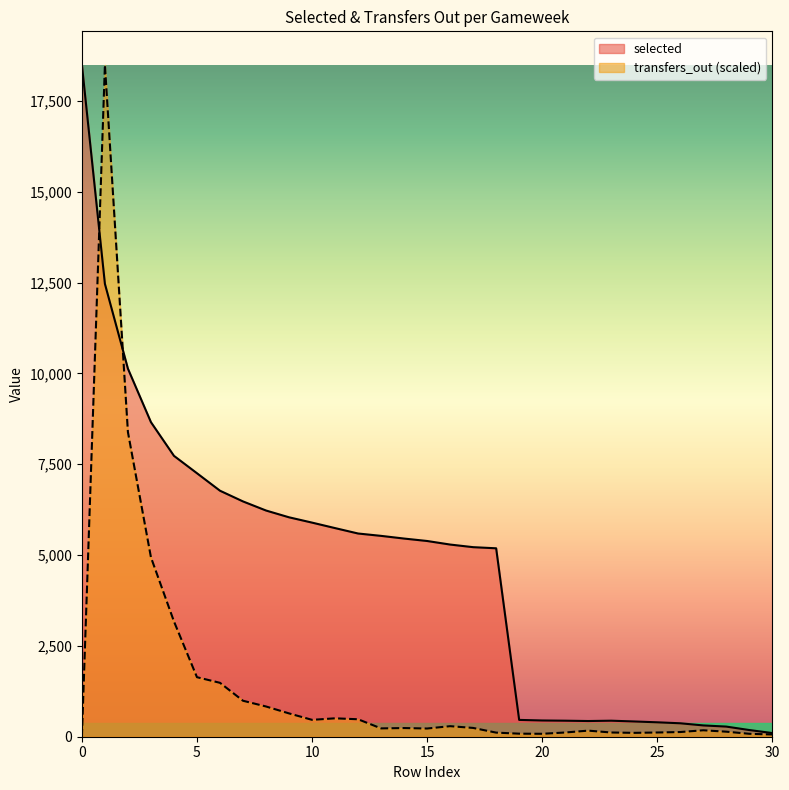

Which series has the largest total across all categories?

selected